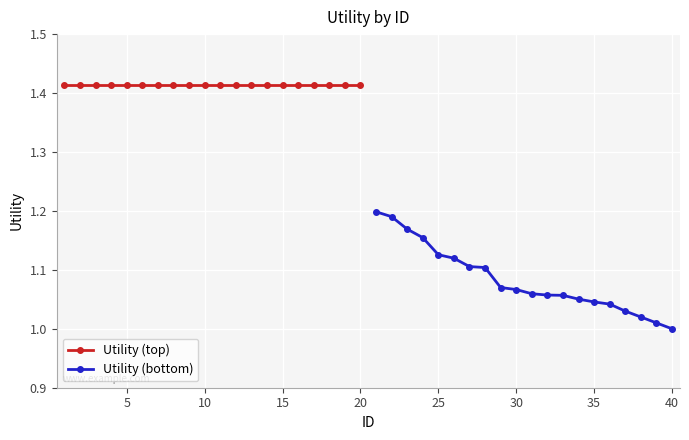

Rank the series by their maximum value, from highest to lowest.

Utility (top), Utility (bottom)